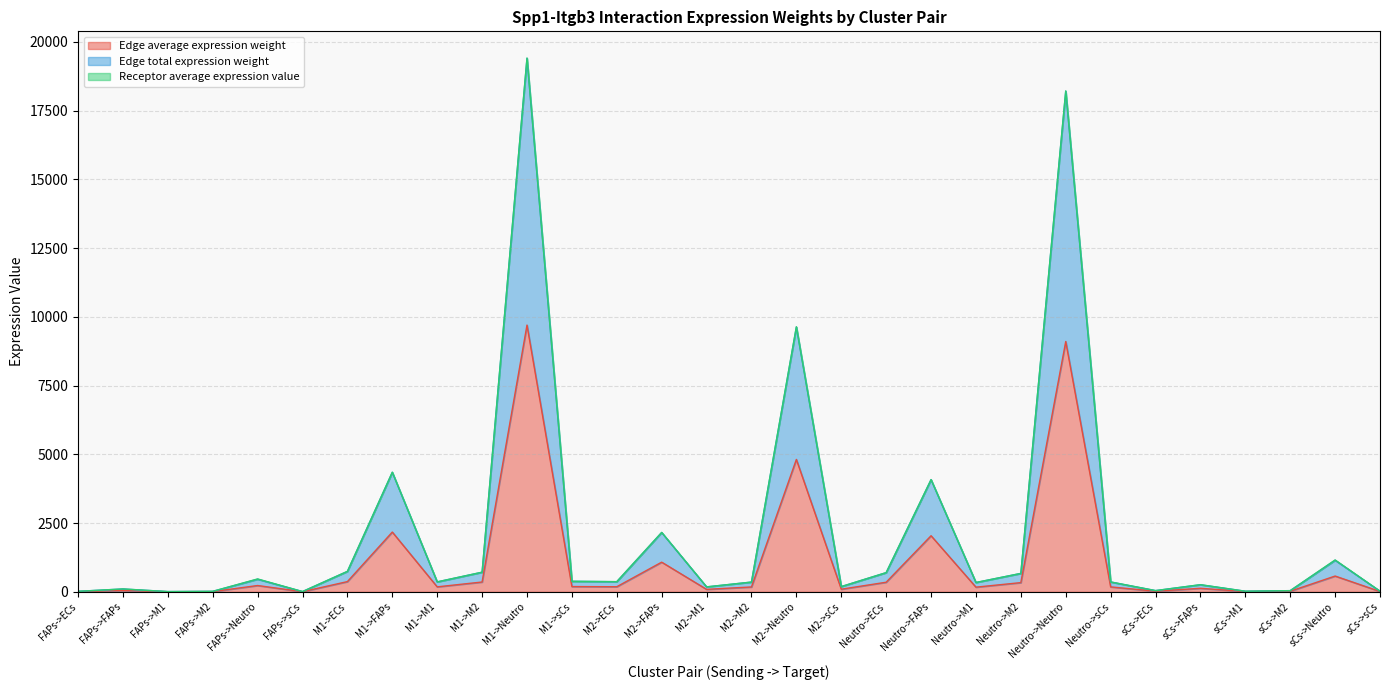

What value does the Edge total expression weight series have at sCs->FAPs?

257.0